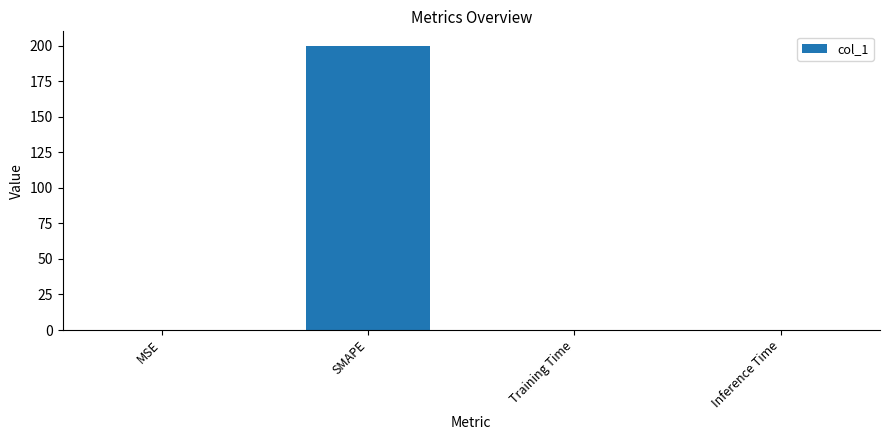

The value at Inference Time is 0.0. True or false?

True